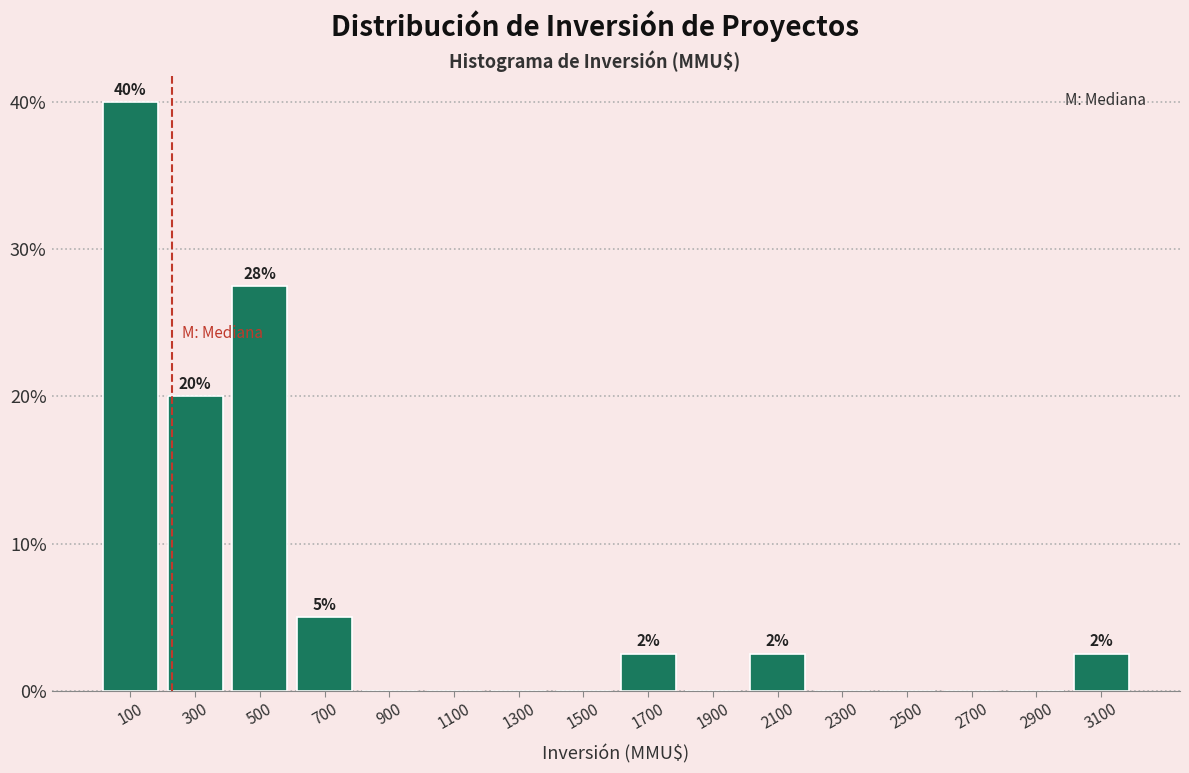

Over which range of the x-axis is the bar tallest?

0 to 200